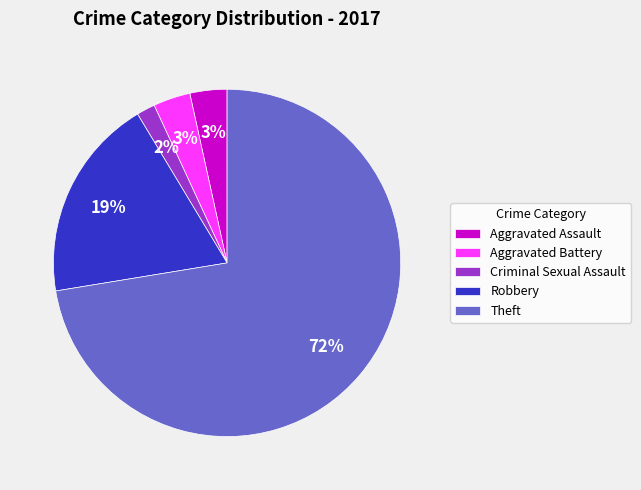

Is Criminal Sexual Assault the majority of the pie?

No